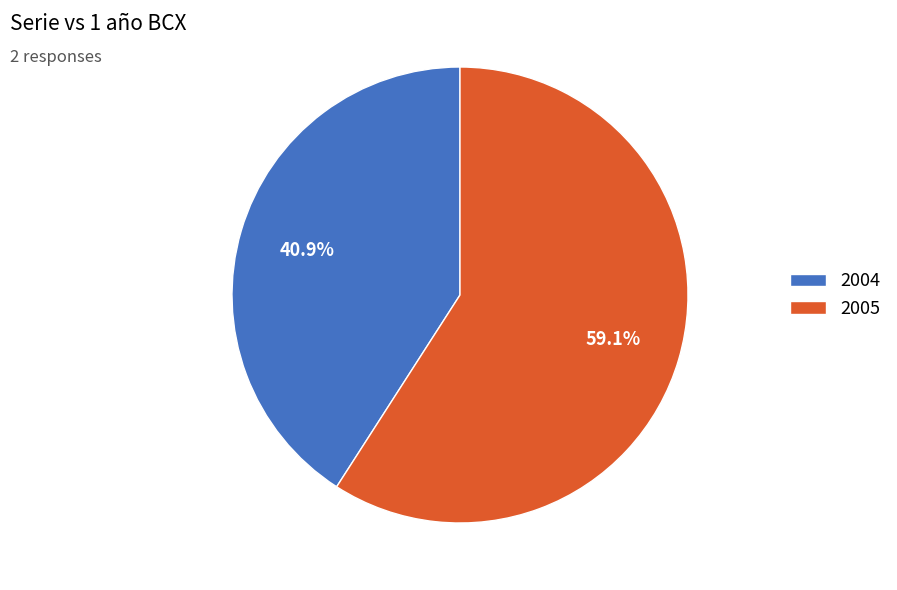

The 2005 slice represents 59% of the pie. True or false?

True